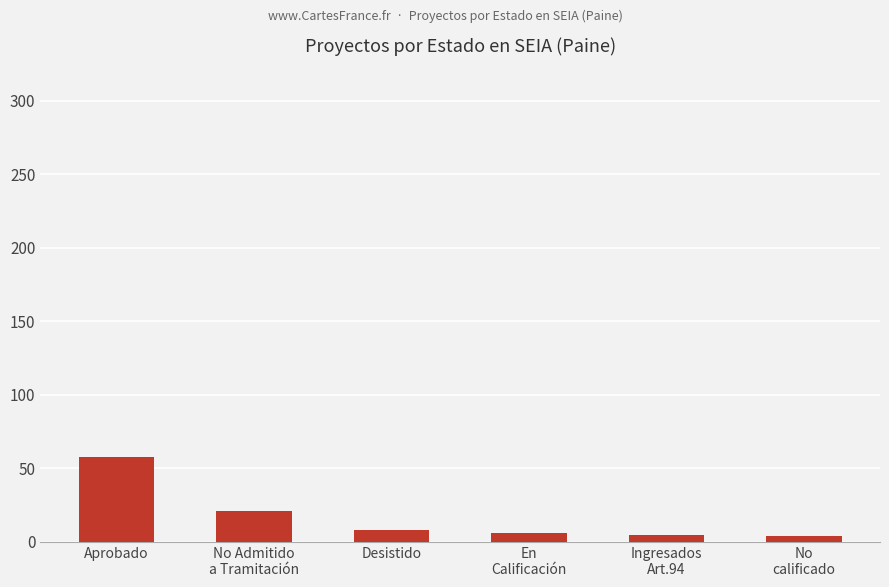

Does the chart contain stacked bars?

No